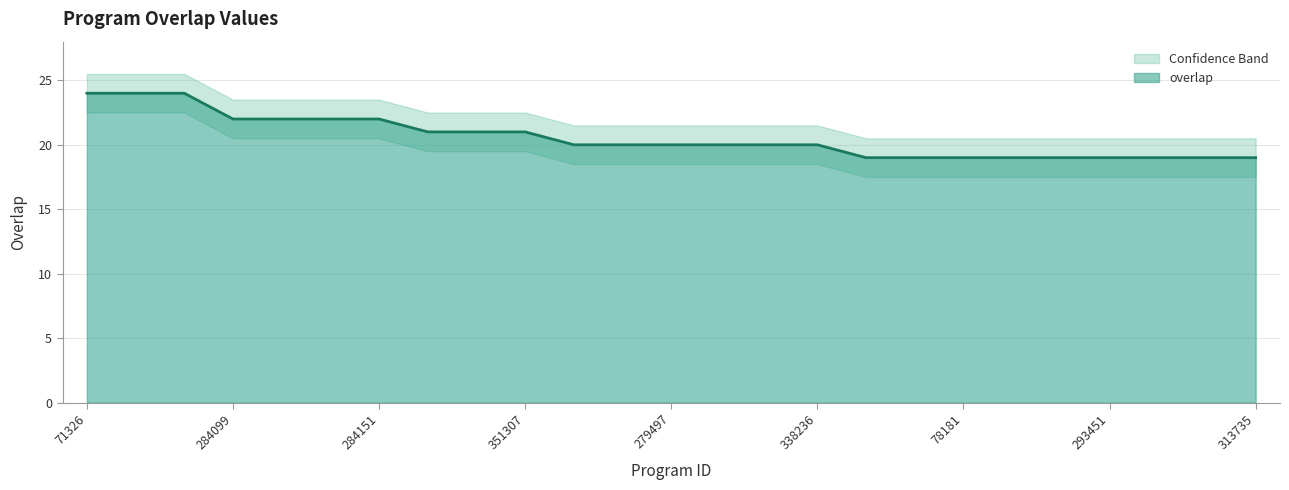

Reading left to right, transcribe all the data shown in this chart.

24	24	24	22	22	22	22	21	21	21	20	20	20	20	20	20	19	19	19	19	19	19	19	19	19